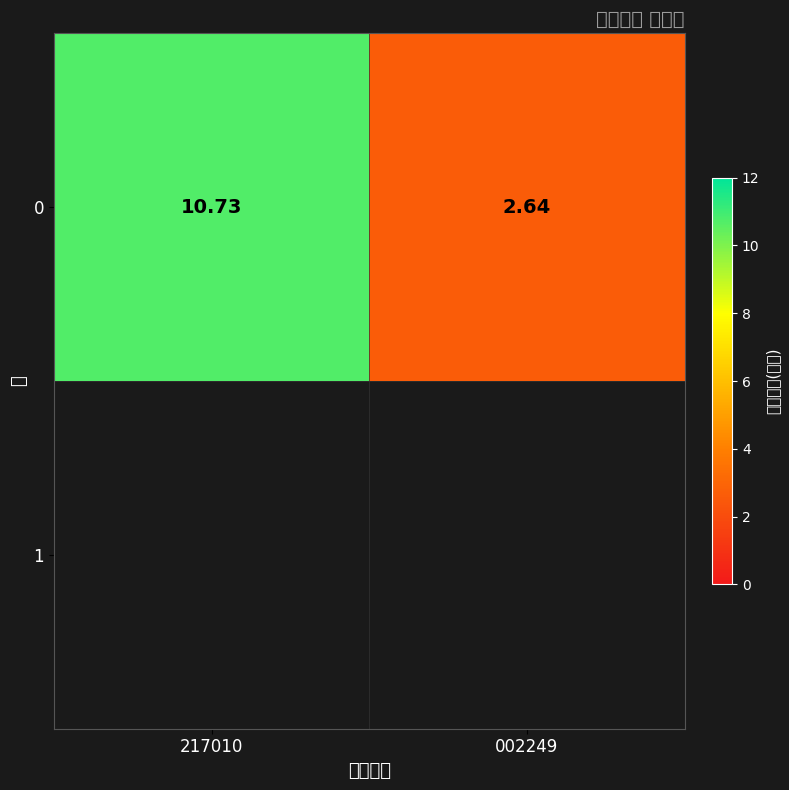

Where is the data nearest to the value 6?

002249